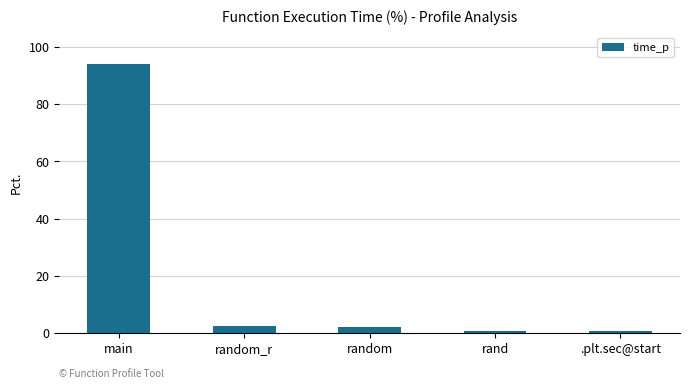

What is the value of the 3rd bar from the left?

1.9